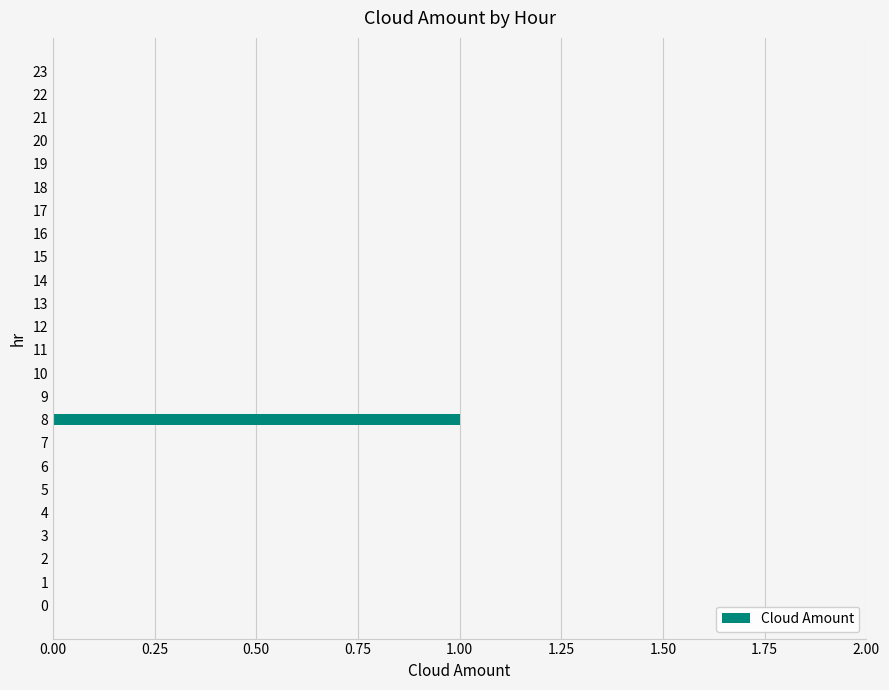

Count the values in the range 0 to 1.

24